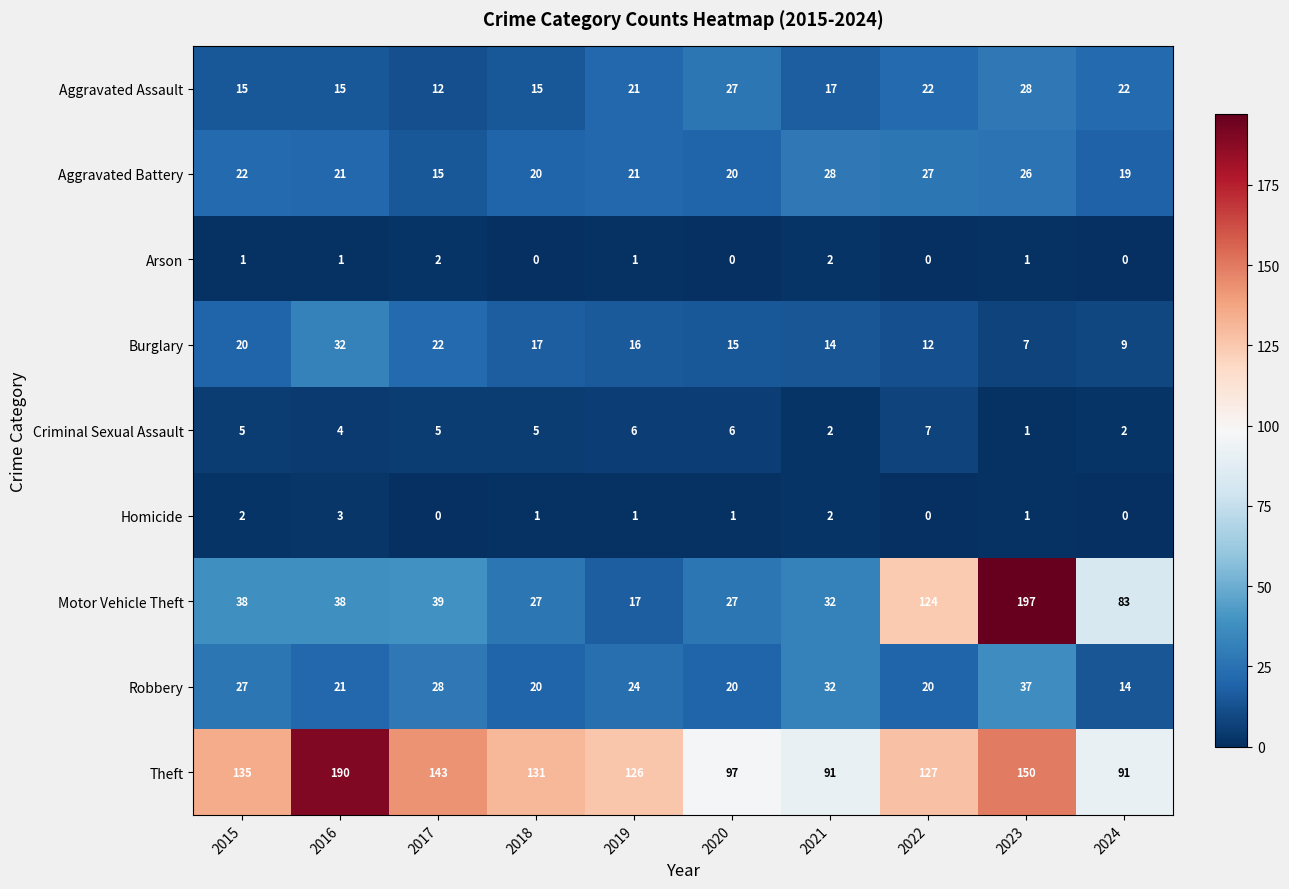

What is the greatest value displayed?

197